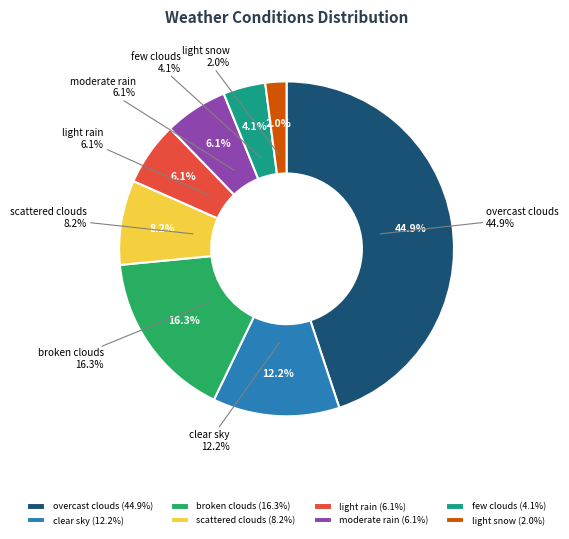

To the nearest percent, what is the difference between the light snow and overcast clouds slice percentages?

43%